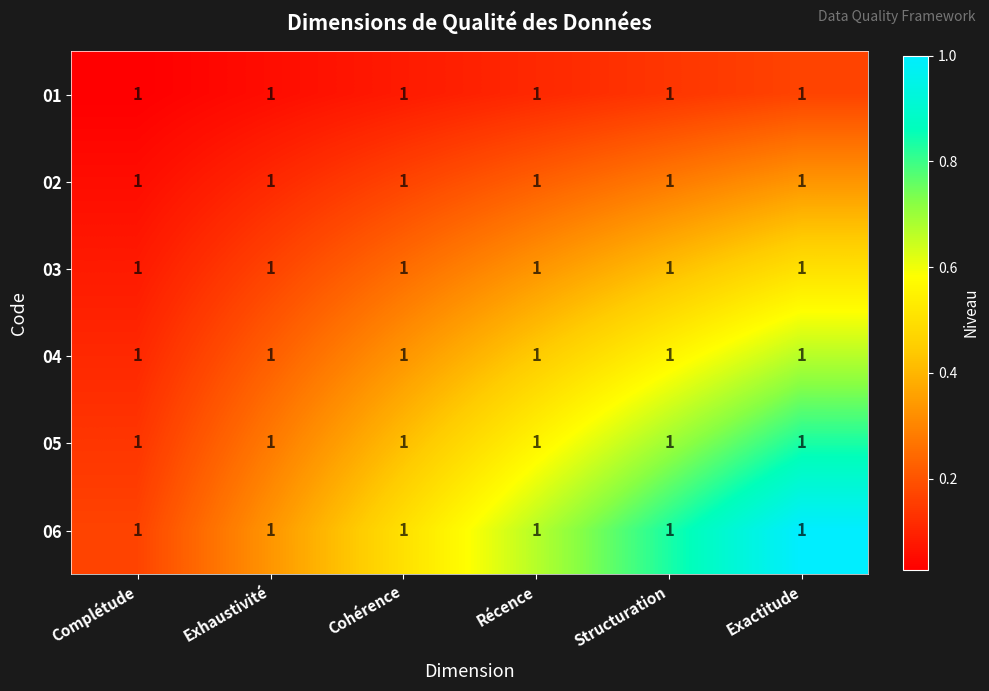

List the series in order of their peak value, lowest first.

01, 02, 03, 04, 05, 06